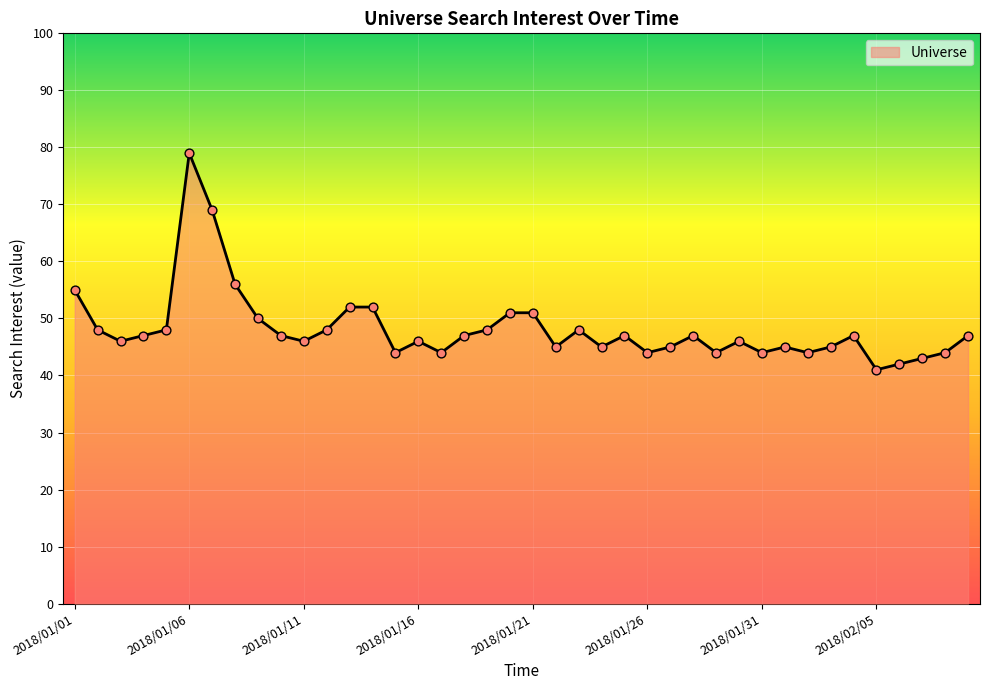

What is the difference between the maximum and minimum values?

38